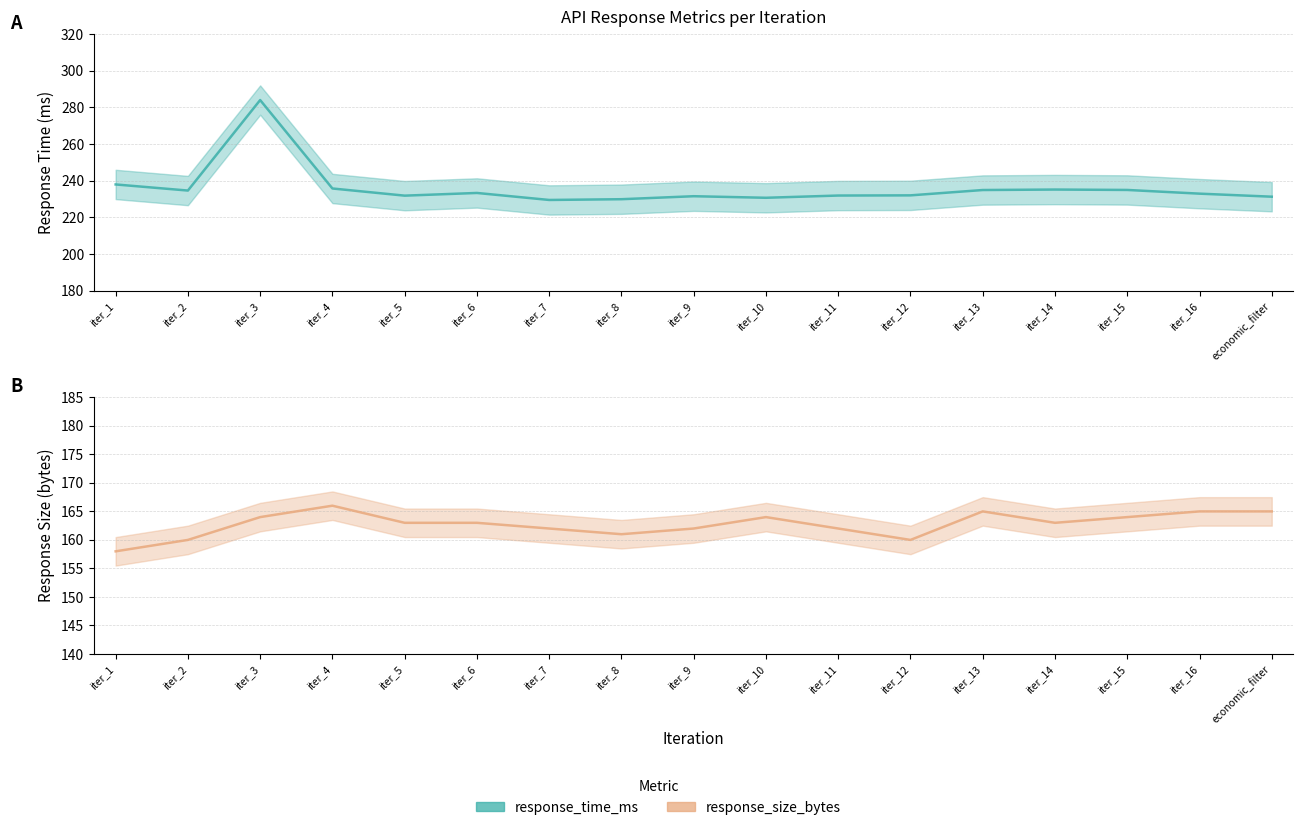

What is the difference between the highest and lowest values at iter_4?

69.8